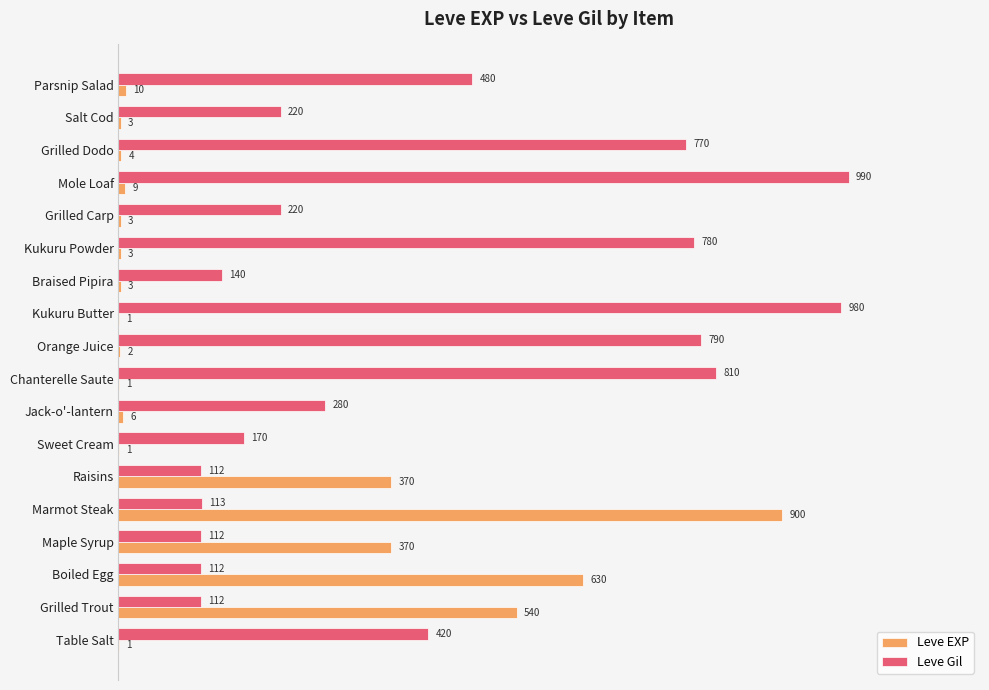

Between Raisins and Parsnip Salad, which series saw the biggest shift?

Leve Gil